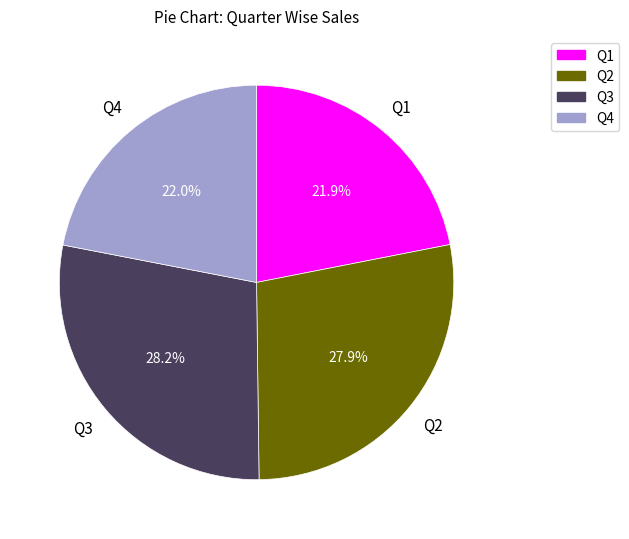

How much of the chart is everything except Q4?

78.0%